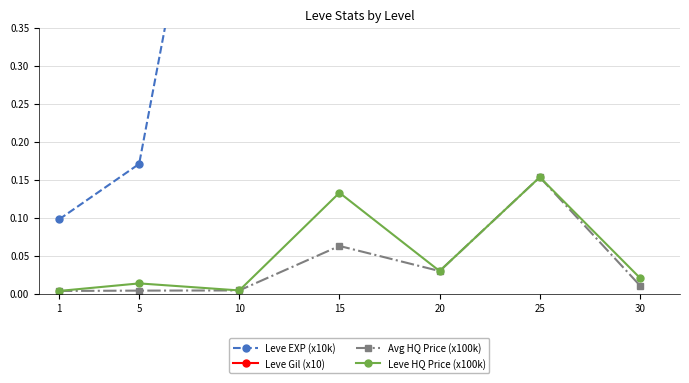

What are all the series names shown in the legend?

Leve EXP (x10k), Leve Gil (x10), Avg HQ Price (x100k), Leve HQ Price (x100k)